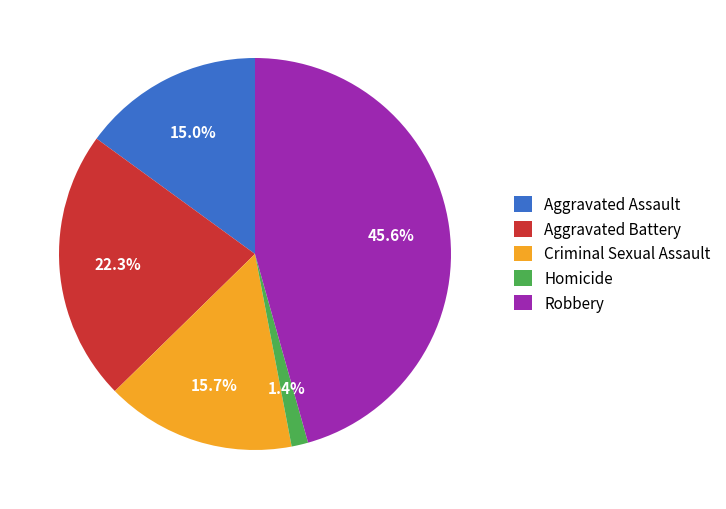

What percentage is NOT represented by Aggravated Assault?

85.0%